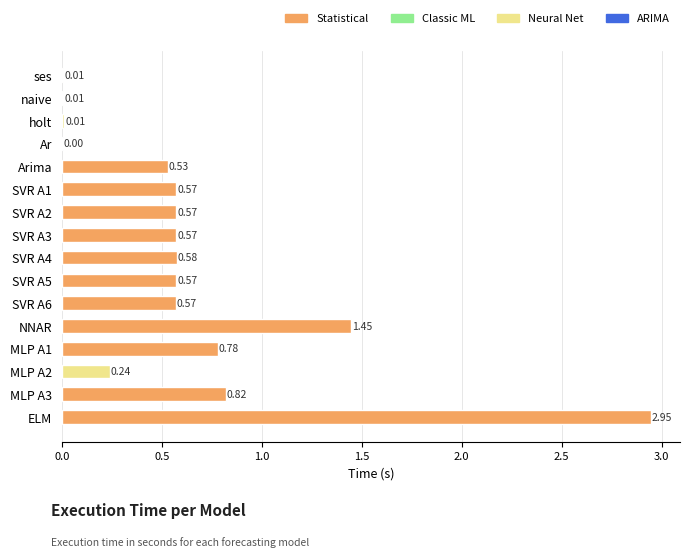

Which has a higher value, SVR A4 or SVR A6?

SVR A4